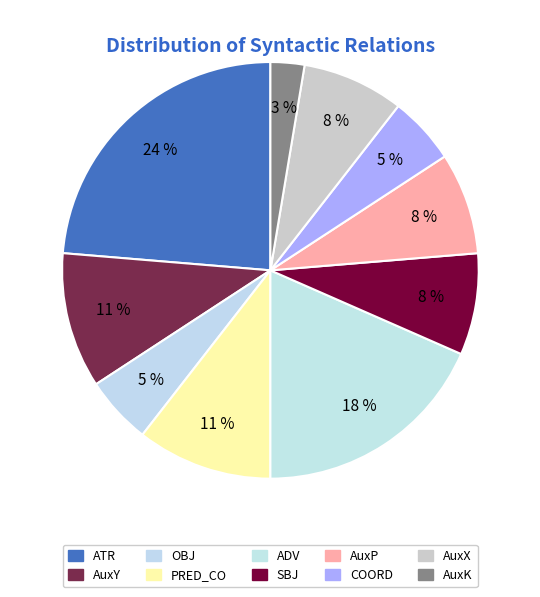

The COORD slice represents 5% of the pie. True or false?

True